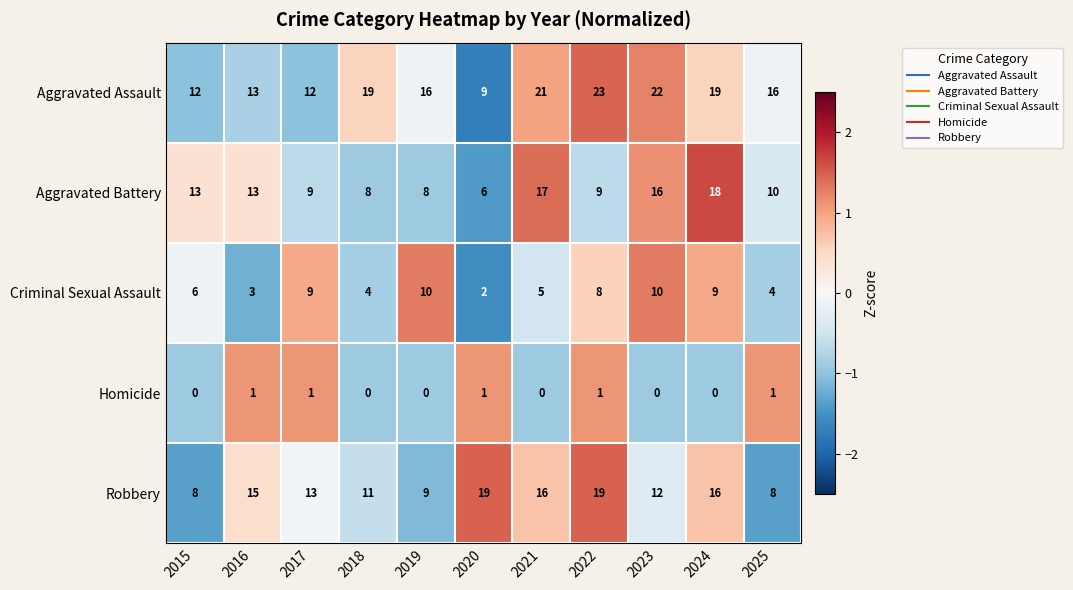

At which label does Robbery first exceed 13?

2016